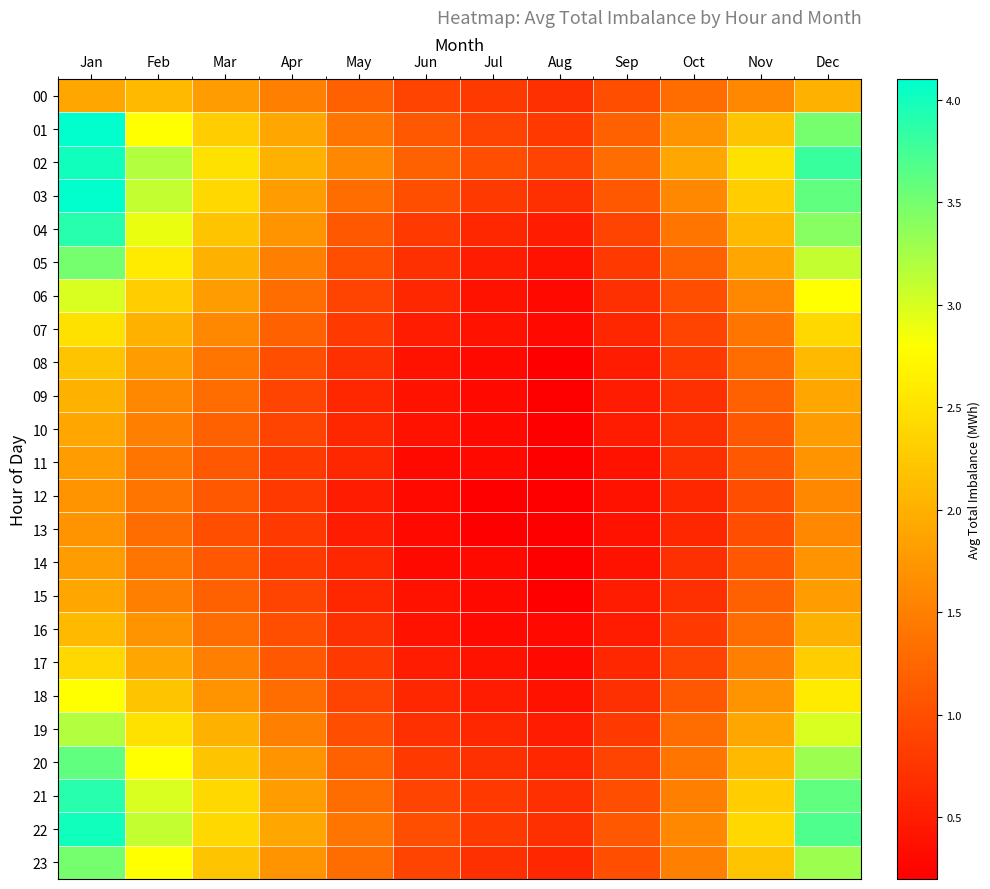

At which category is the sum across all series the highest?

Jan